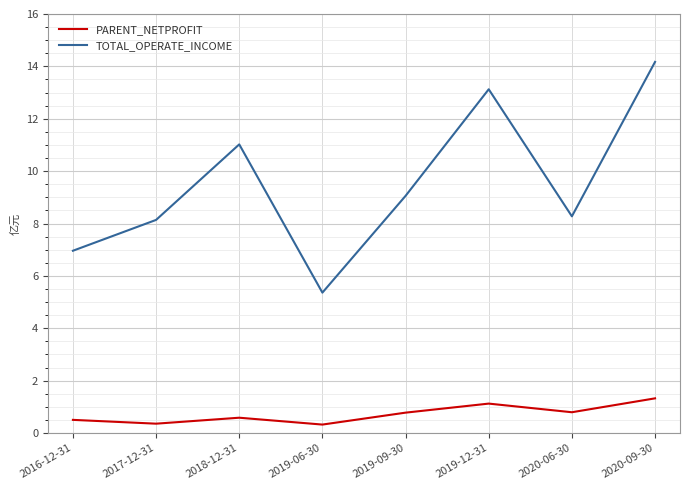

What is the total value across all series at 2017-12-31?

8.5